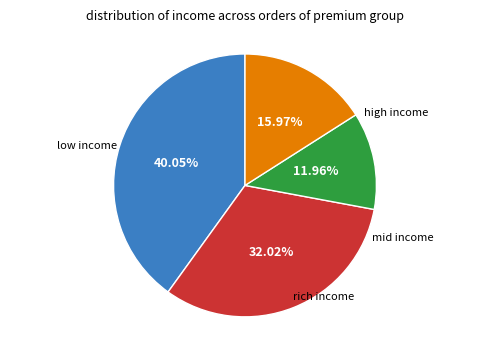

Is there any slice that represents more than half of the pie?

No